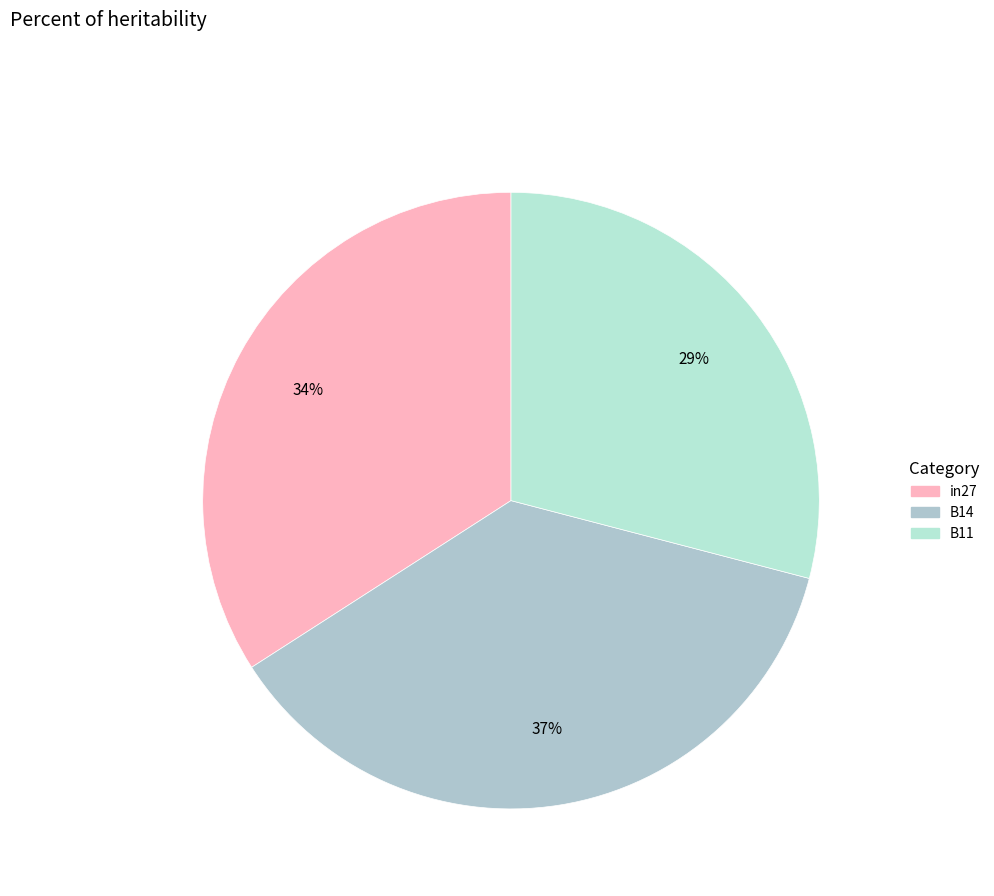

Rank the categories by value from highest to lowest.

B14, in27, B11